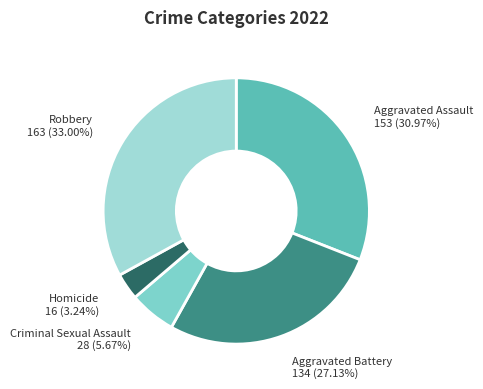

Count the number of slices in the pie.

5